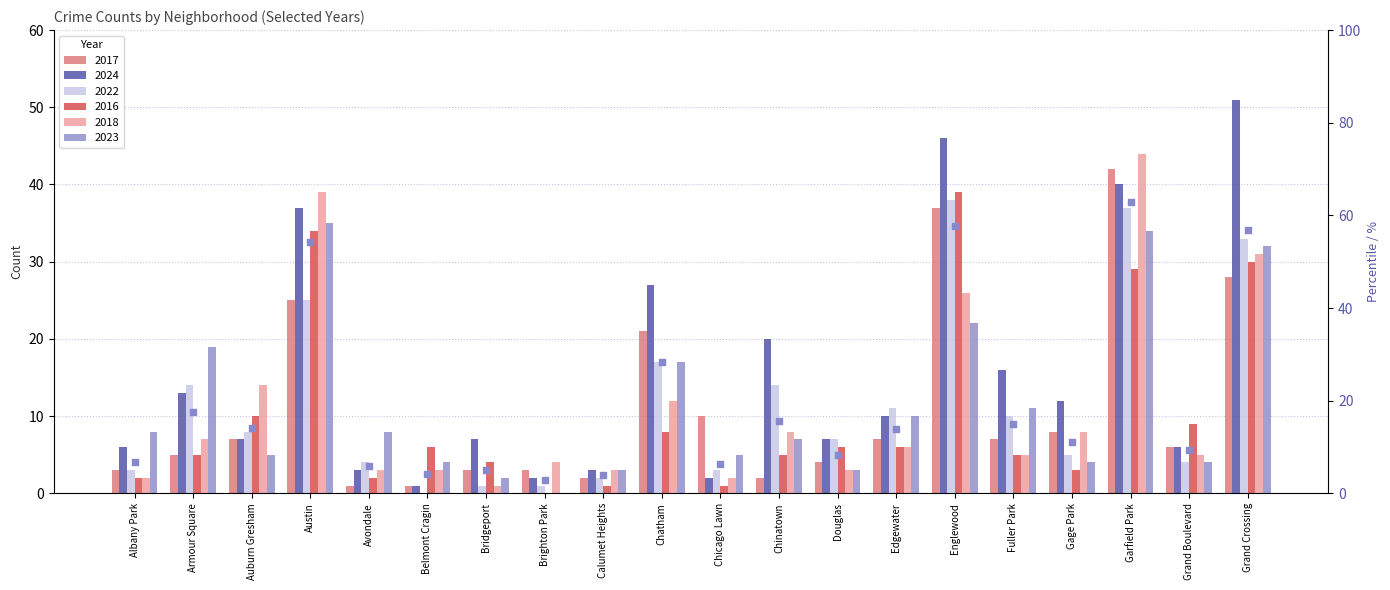

Which has a higher value, Calumet Heights or Bridgeport?

Bridgeport